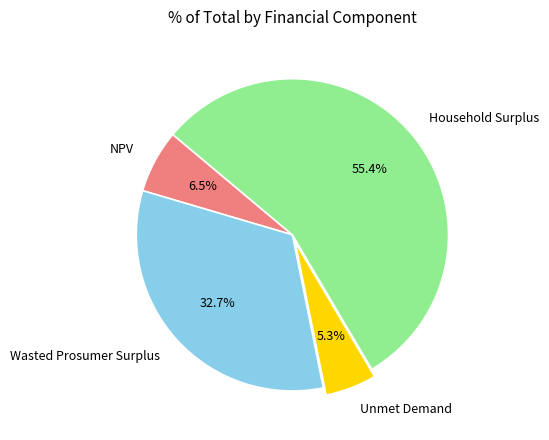

To the nearest percent, what portion does Wasted Prosumer Surplus represent?

33%